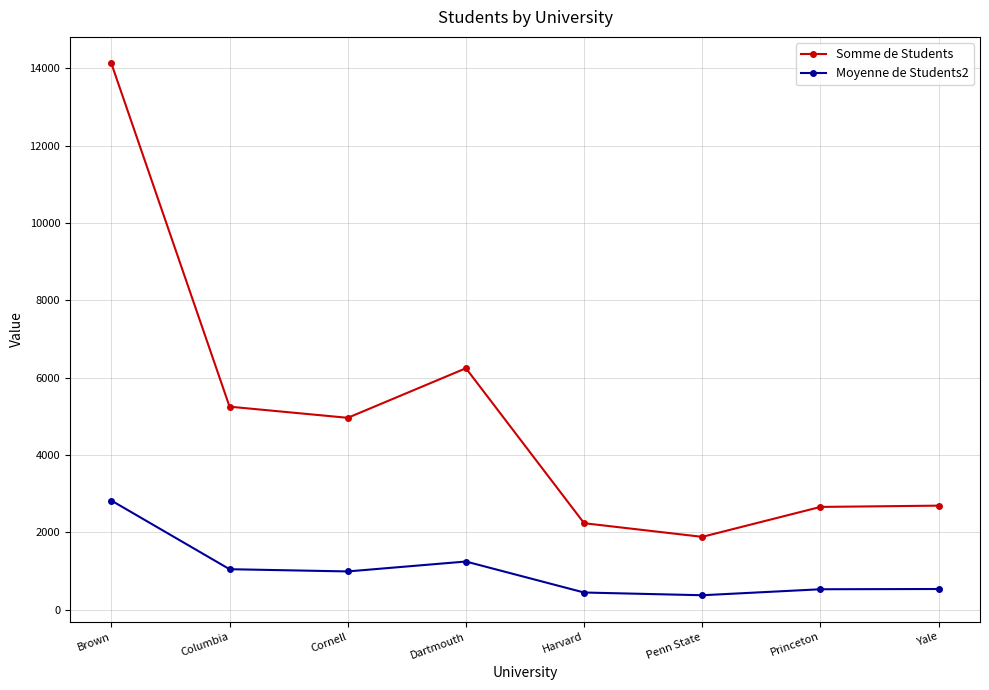

What position from the left is Columbia?

2